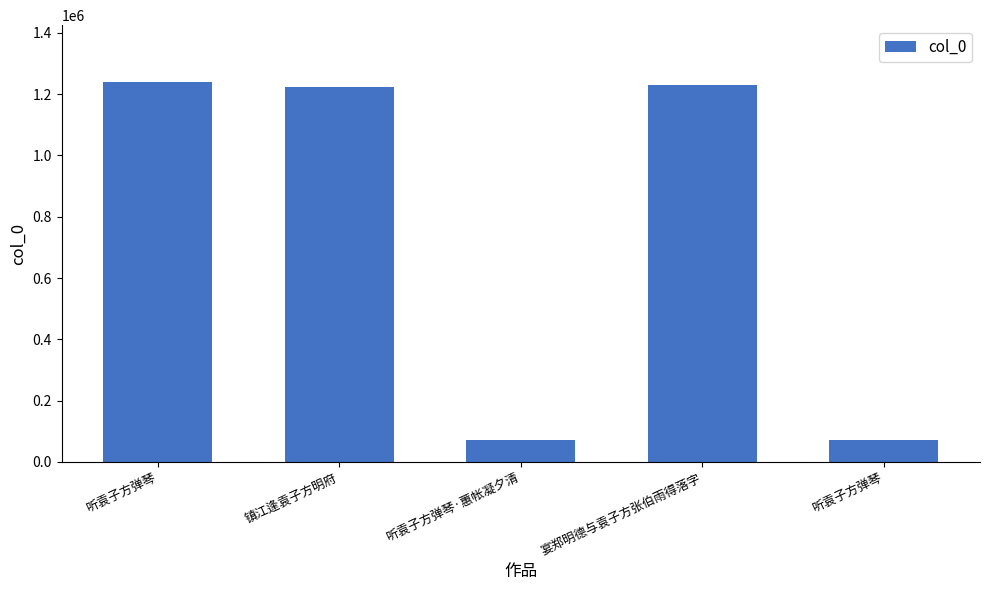

What is the average value?

767816